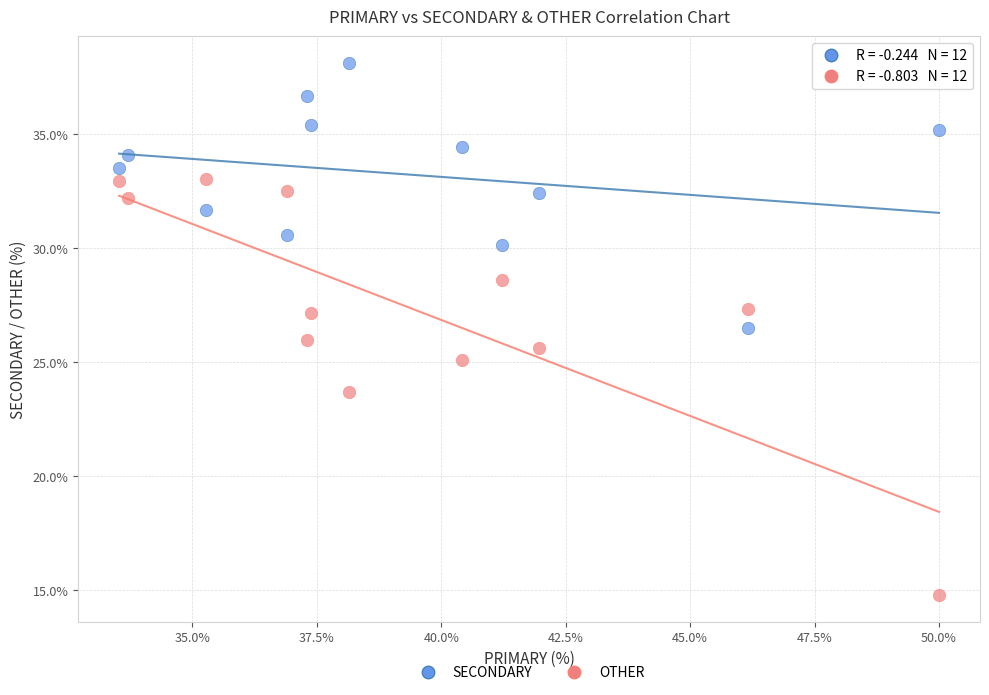

What are all the series names shown in the legend?

SECONDARY, OTHER